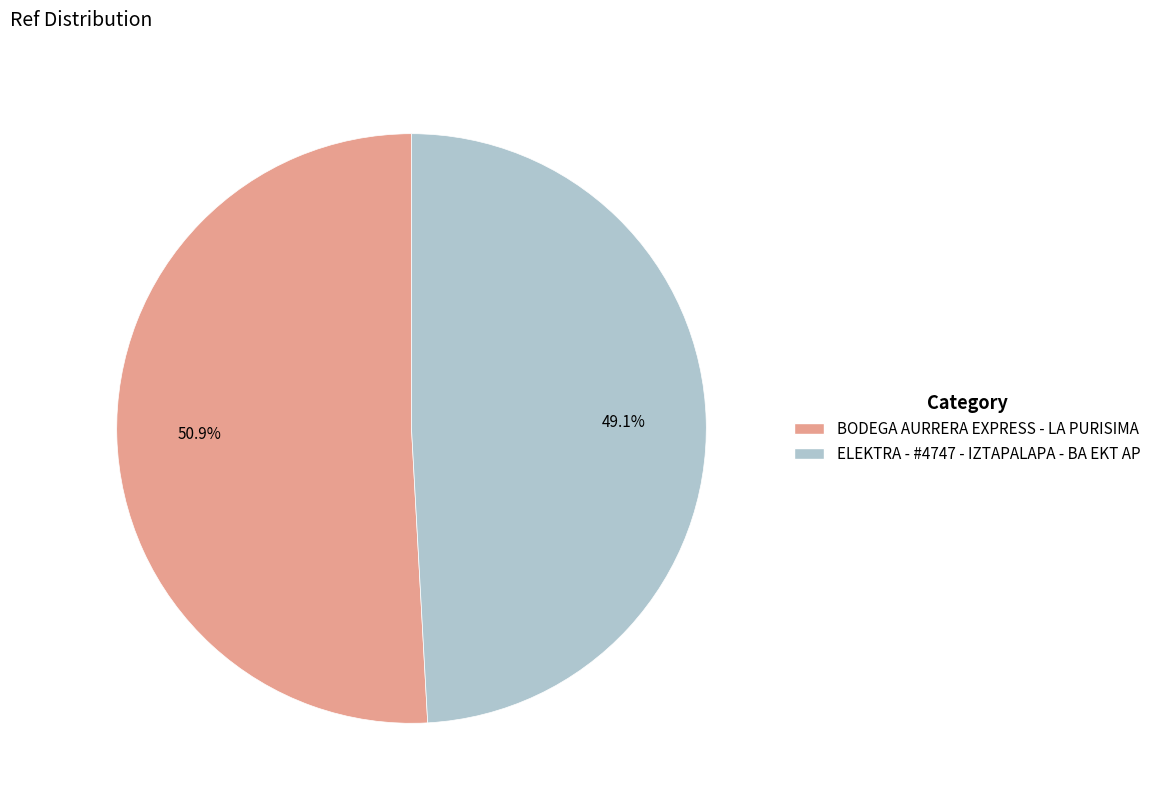

What percentage is the ELEKTRA - #4747 - IZTAPALAPA - BA EKT AP slice, to the nearest percent?

49%